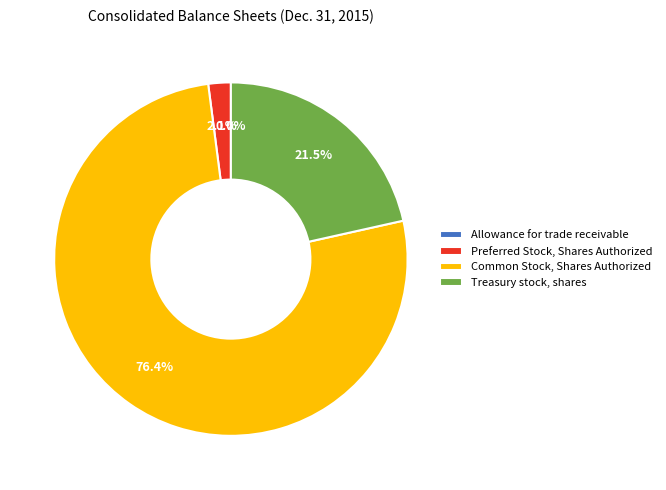

To the nearest percent, what is the combined percentage of Preferred Stock, Shares Authorized and Treasury stock, shares?

24%